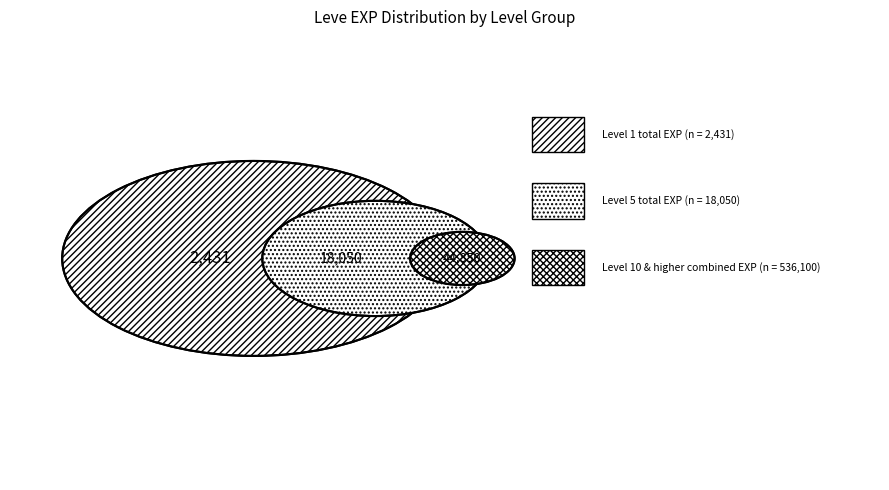

To the nearest percent, what portion does 28 represent?

2%